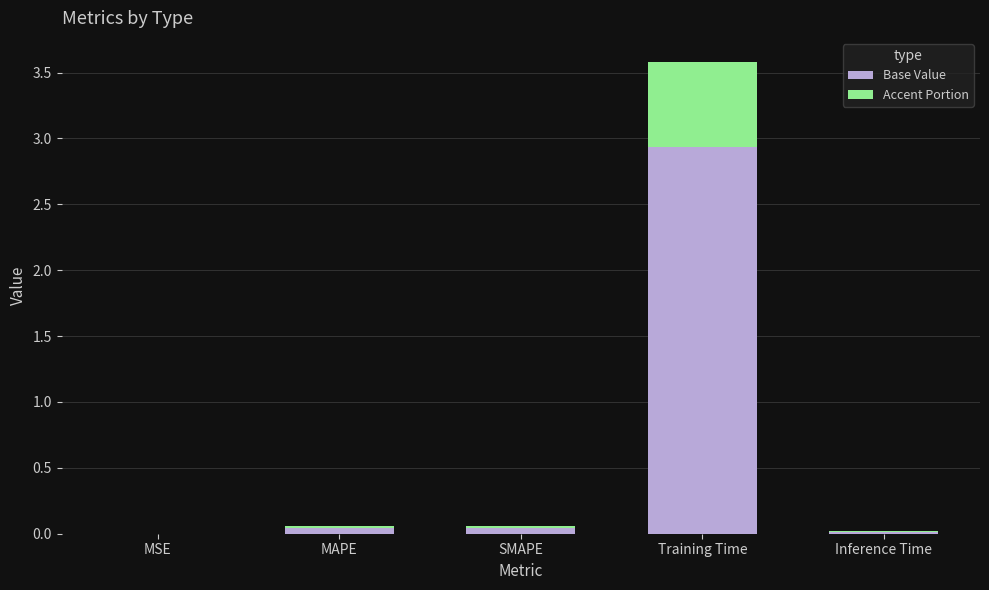

At which category is the sum across all series the highest?

Training Time